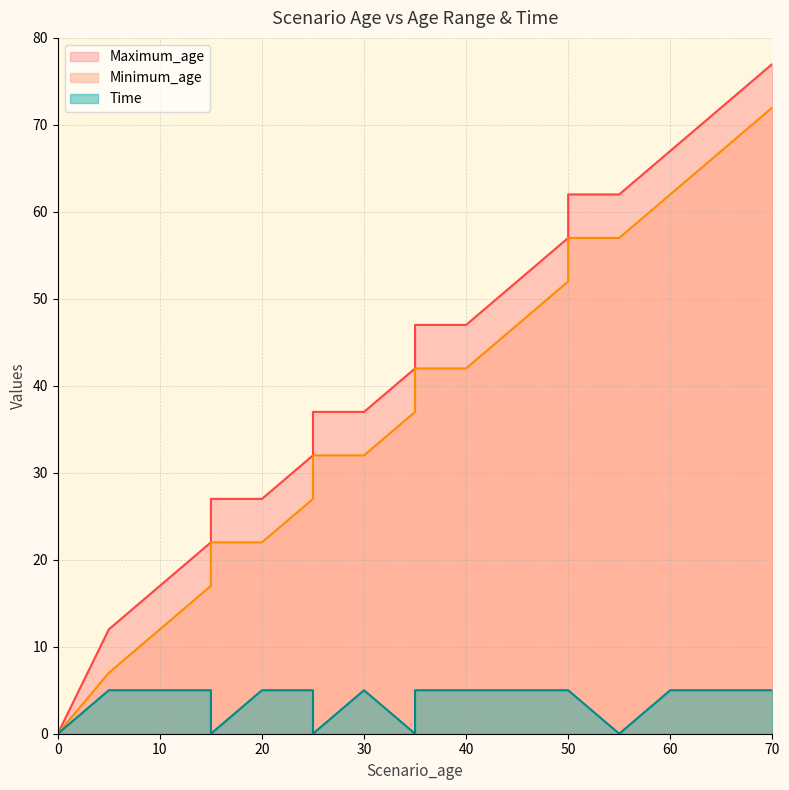

How many categories are shown in the chart?

22